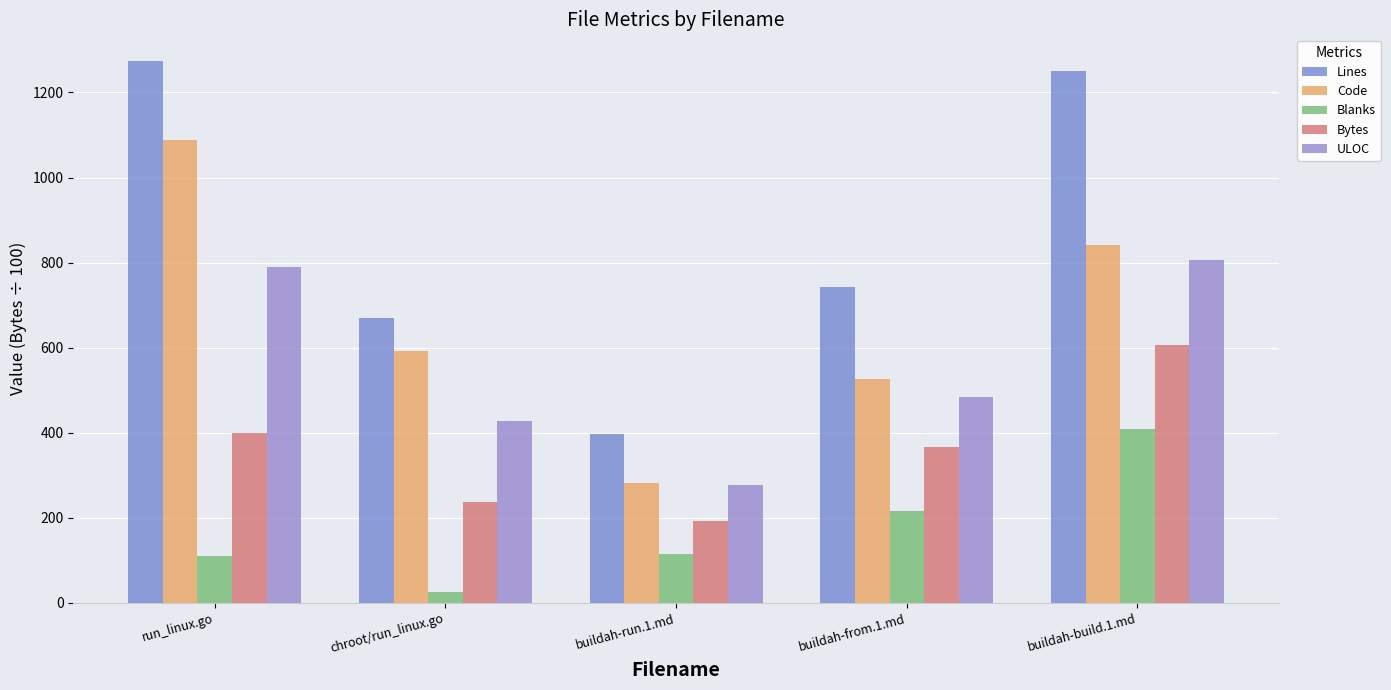

What is the label of the 5th bar from the left?

buildah-build.1.md